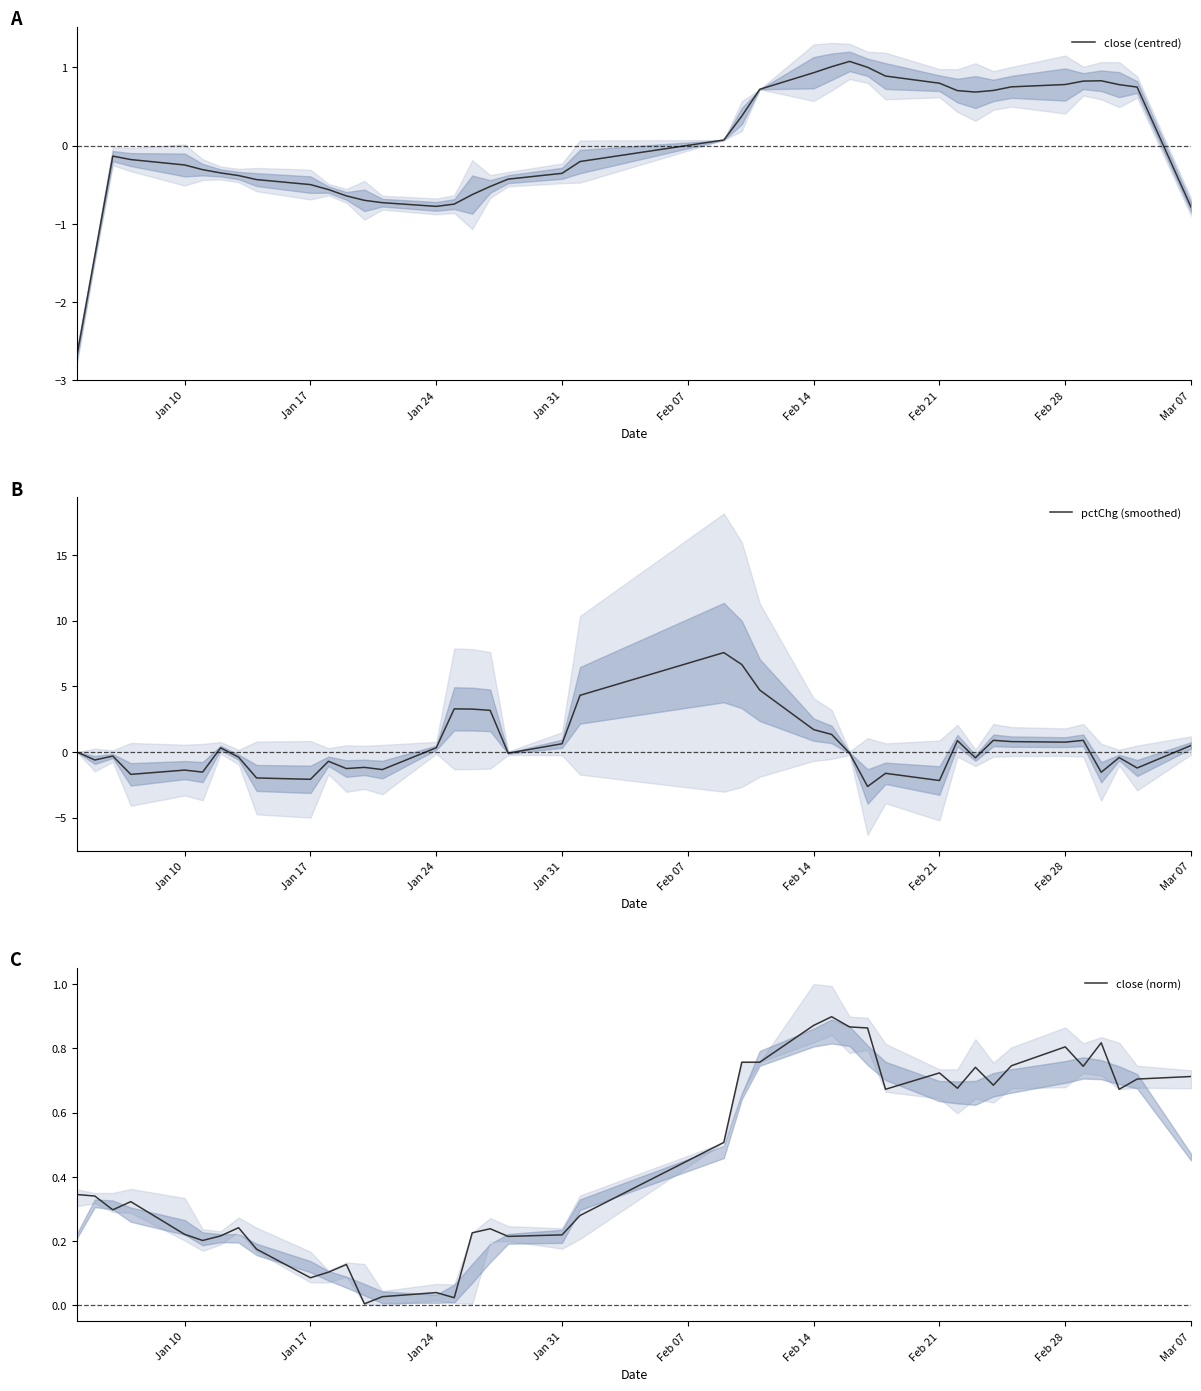

List the series in order of their peak value, highest first.

pctChg (smoothed), close (centred), close (norm)